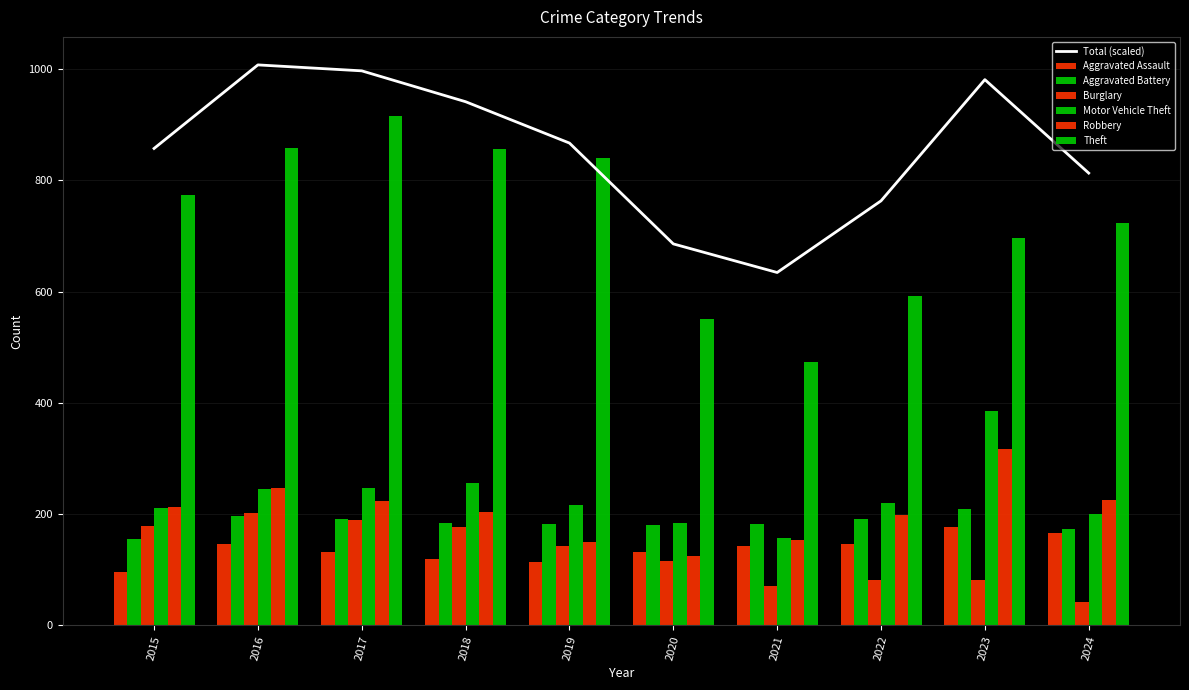

Reading left to right, list all the values displayed in this chart.

Aggravated Assault: 2015=95	2016=146	2017=131	2018=119	2019=113	2020=131	2021=142	2022=146	2023=177	2024=166
Aggravated Battery: 2015=154	2016=196	2017=191	2018=183	2019=182	2020=180	2021=182	2022=190	2023=209	2024=173
Burglary: 2015=178	2016=201	2017=189	2018=176	2019=143	2020=115	2021=71	2022=82	2023=81	2024=41
Motor Vehicle Theft: 2015=211	2016=245	2017=247	2018=256	2019=216	2020=184	2021=156	2022=219	2023=385	2024=200
Robbery: 2015=212	2016=247	2017=224	2018=204	2019=150	2020=124	2021=153	2022=198	2023=316	2024=225
Theft: 2015=774	2016=858	2017=916	2018=856	2019=841	2020=550	2021=474	2022=592	2023=696	2024=724